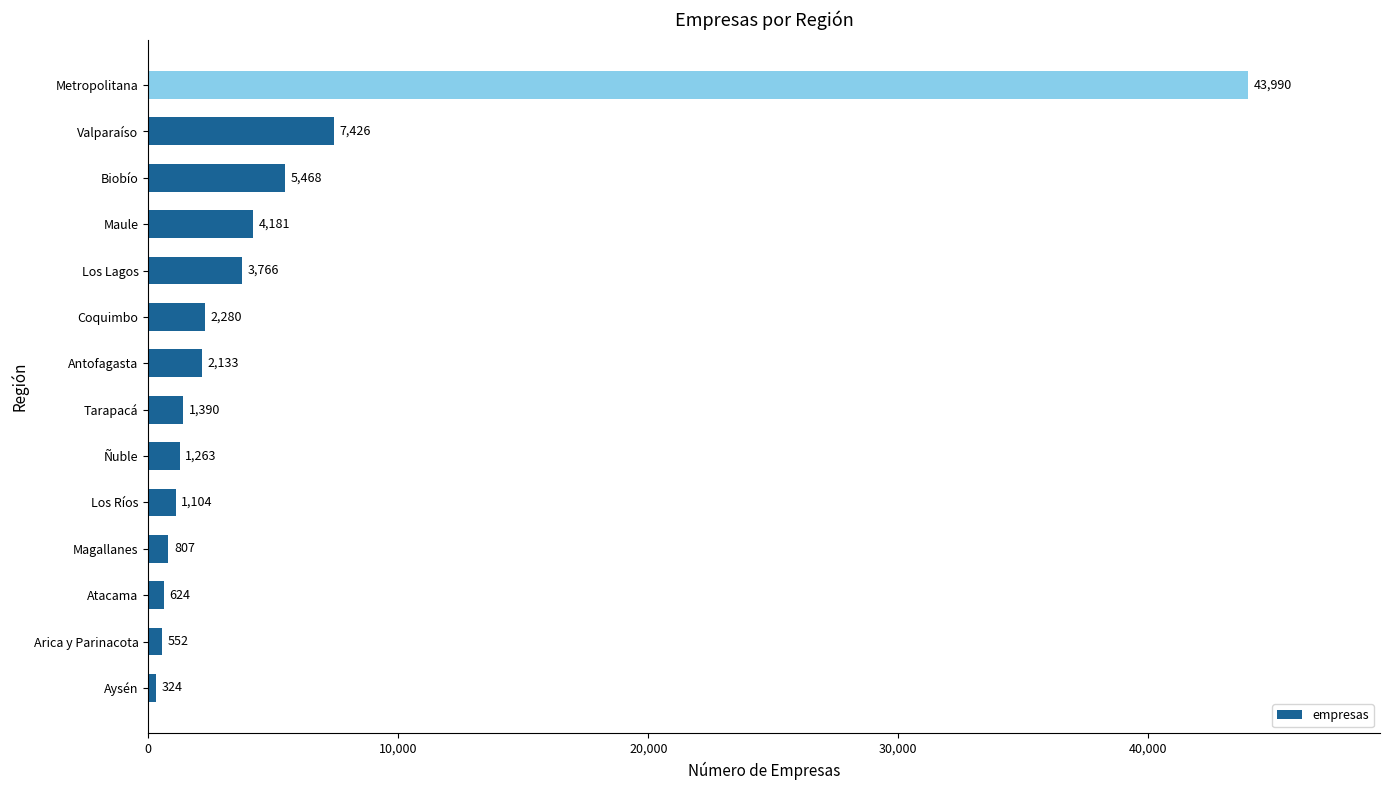

How many distinct data groups are displayed?

1